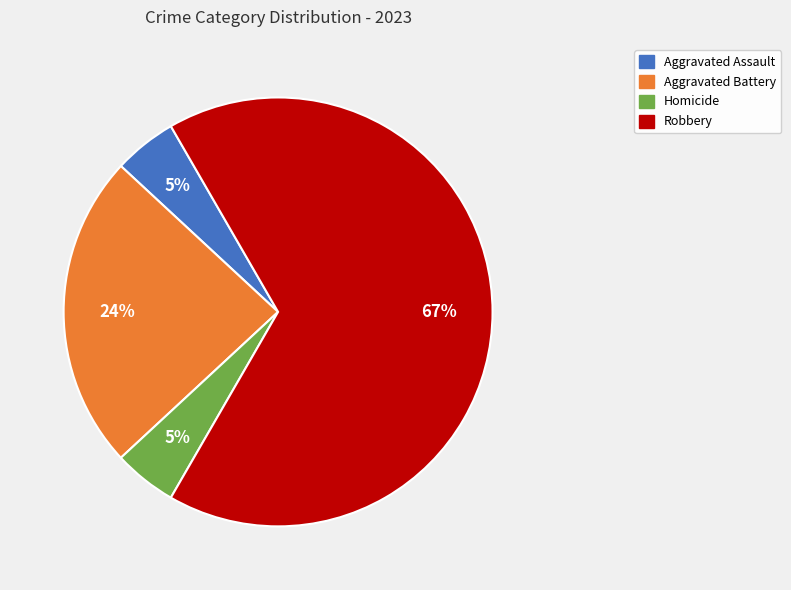

The Robbery slice represents 81% of the pie. True or false?

False